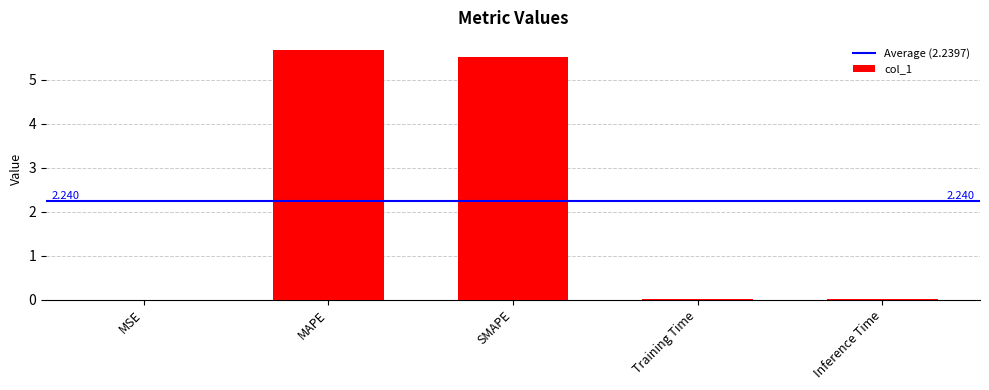

Which label corresponds to the largest value in the chart?

MAPE